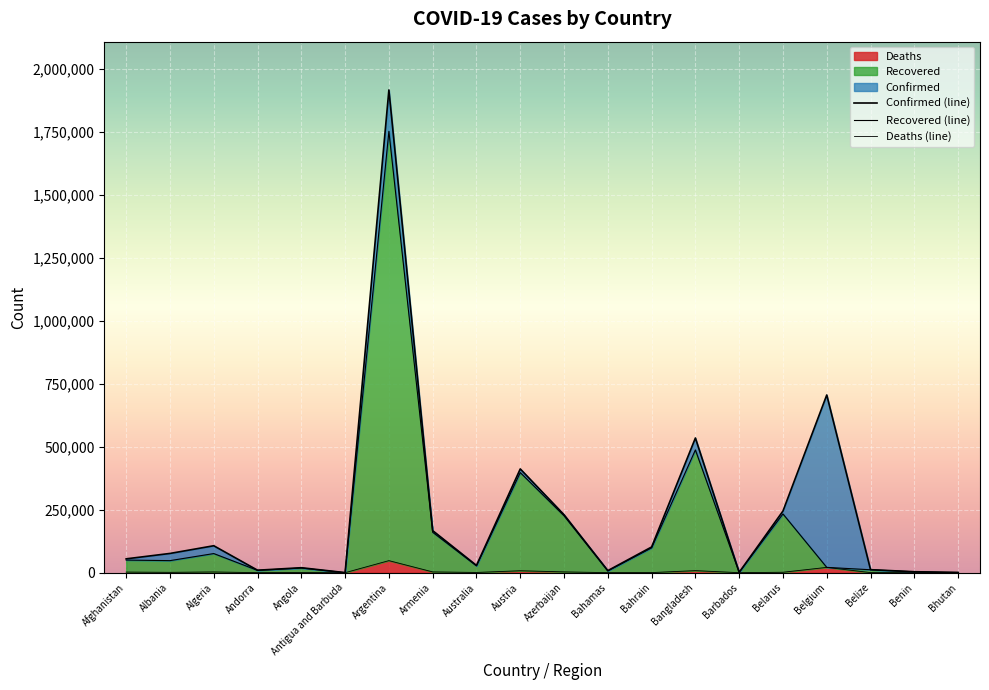

The Recovered (line) series shows 1135 at Barbados. True or false?

True